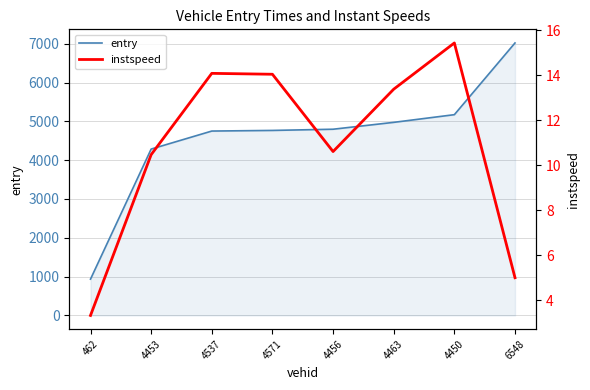

At which label does instspeed first exceed 13?

4537